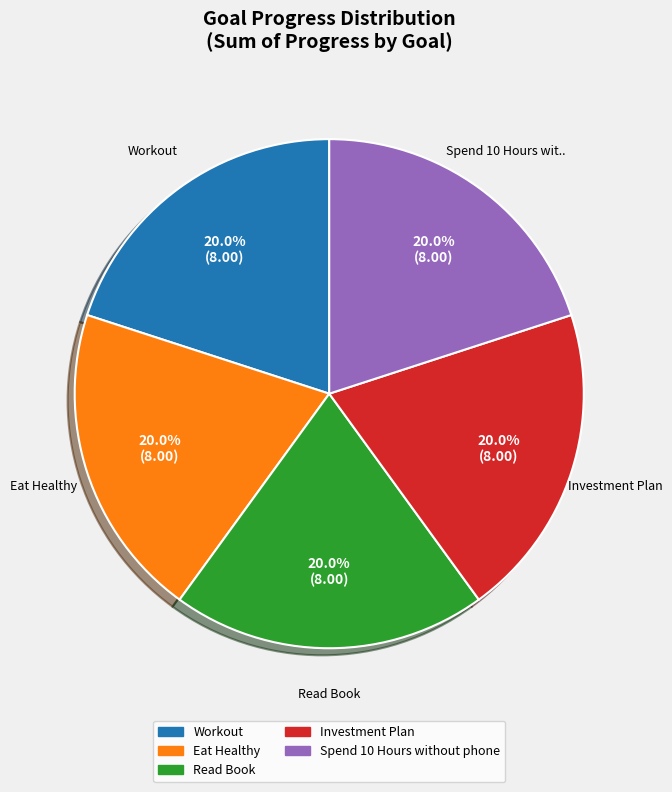

The Read Book slice represents 1% of the pie. True or false?

False